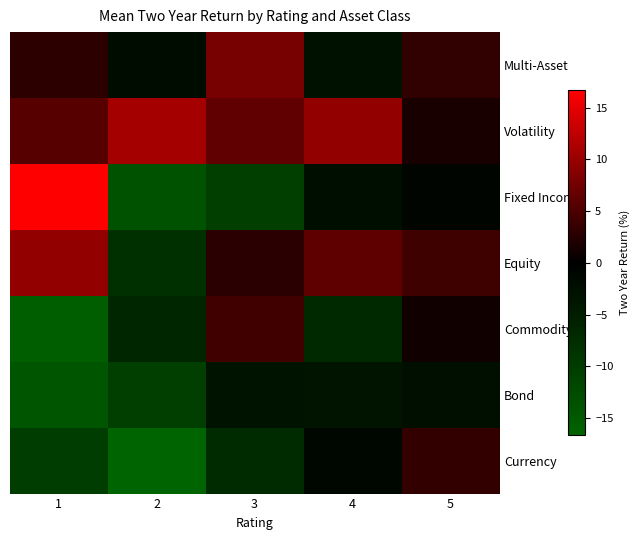

At how many categories does at least one series exceed 5?

4